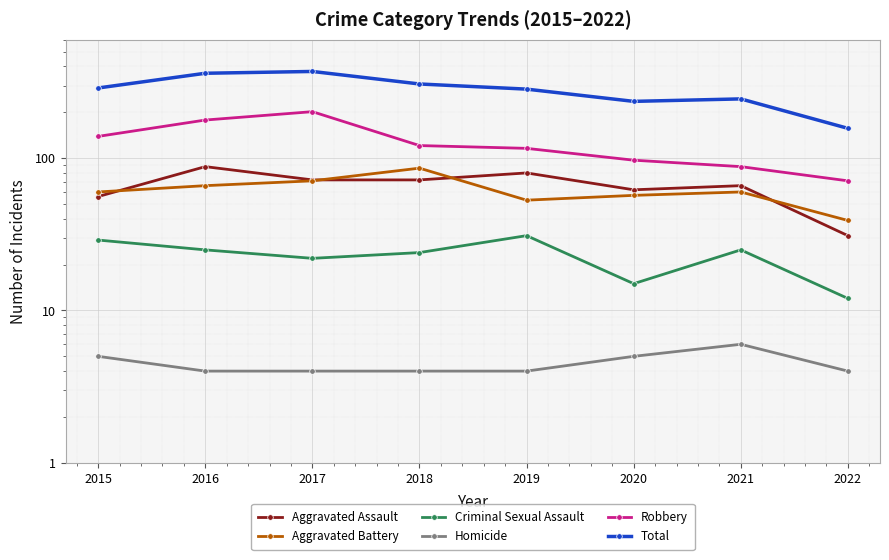

The value of Robbery at 2016 is 46. True or false?

False